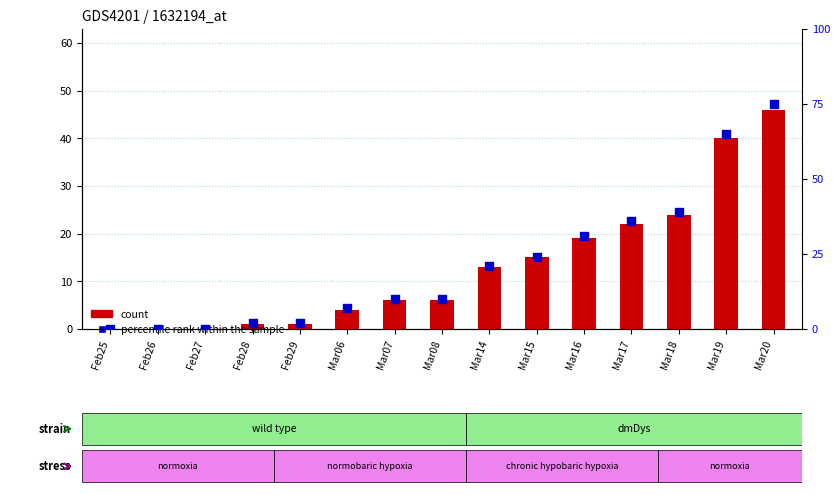

At which category is the sum across all series the highest?

Mar20